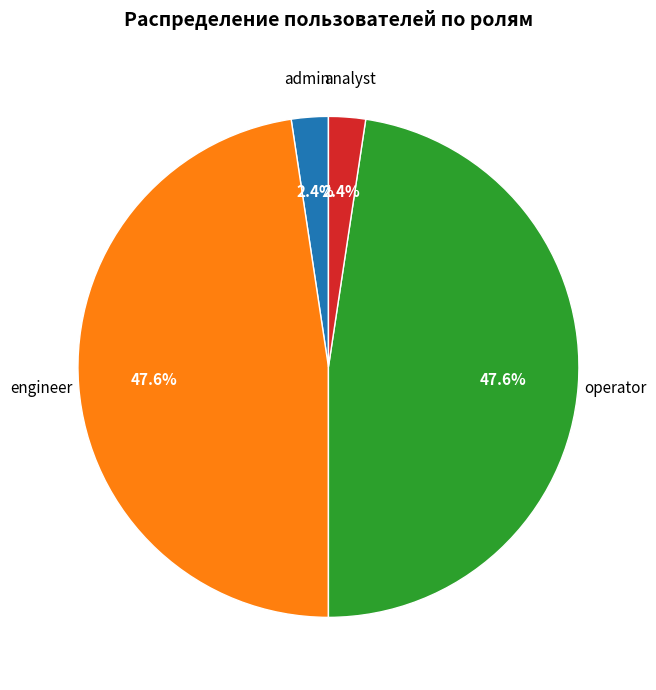

What percentage is the admin slice, to the nearest percent?

2%